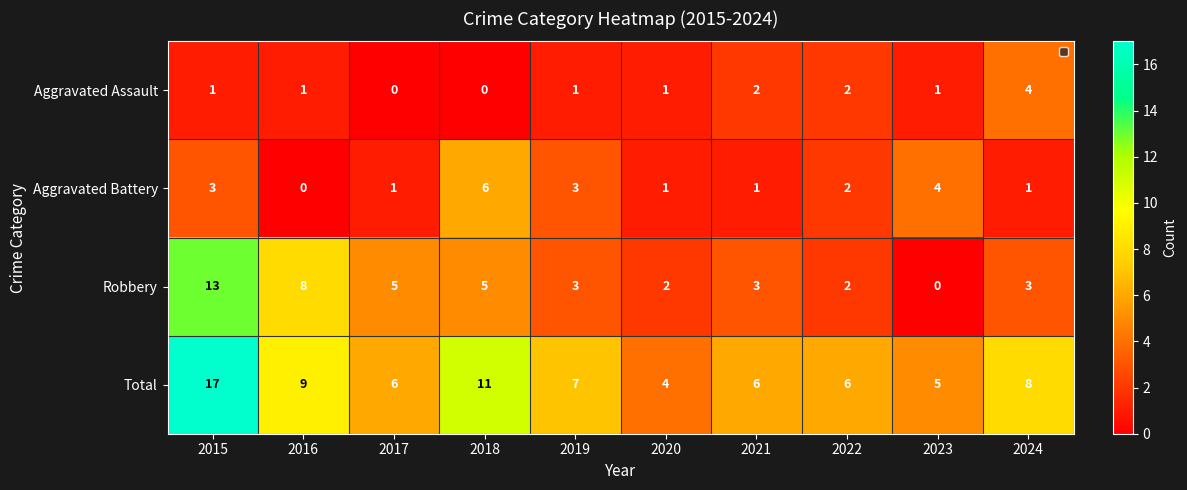

What is the difference between the highest and lowest values at 2017?

6